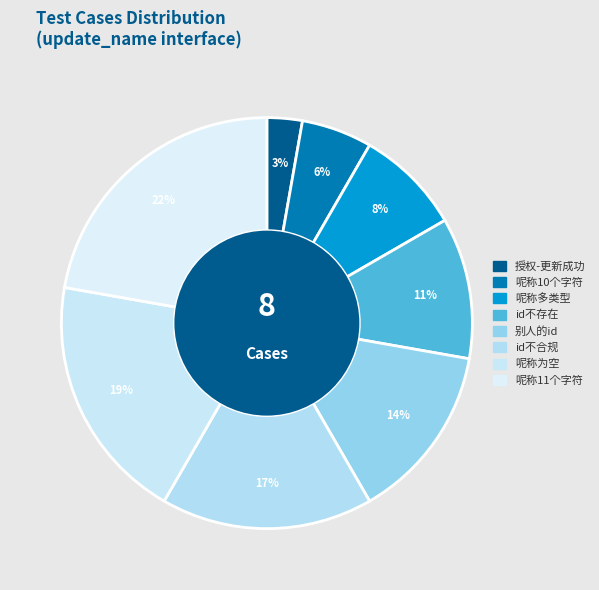

The 呢称10个字符 slice represents 20% of the pie. True or false?

False